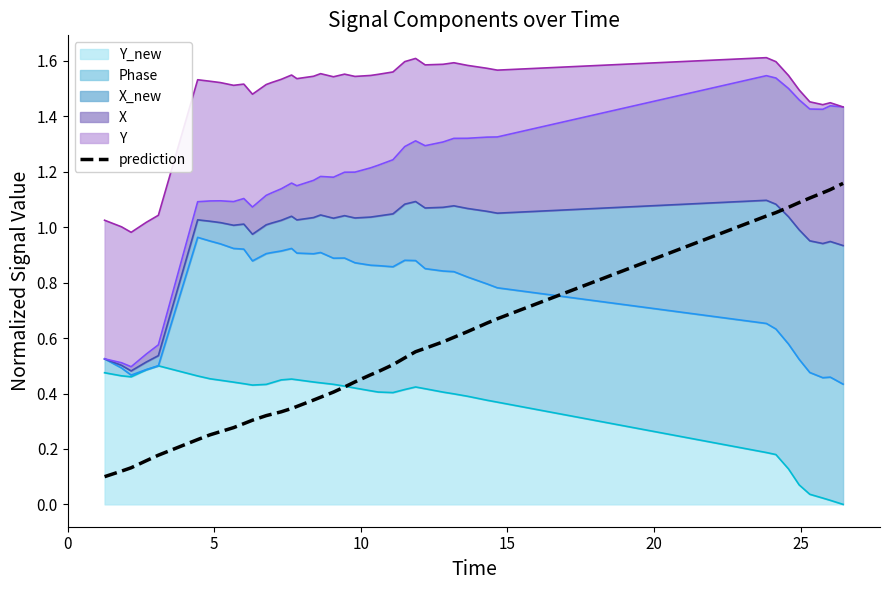

Count the number of categories in the chart.

40